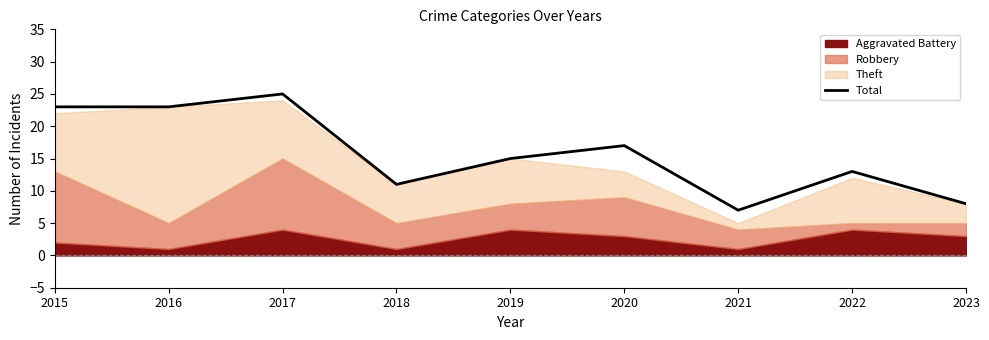

Count the values in the range 11 to 23.

6